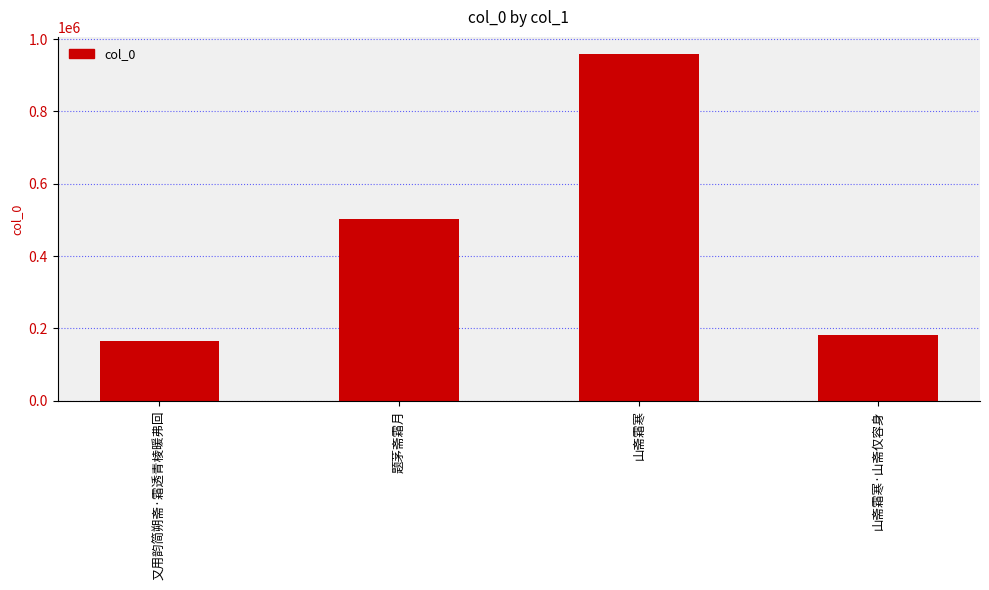

Rank the categories by value from highest to lowest.

山斋霜寒, 题茅斋霜月, 山斋霜寒·山斋仅容身, 又用韵简朔斋·霜透青棱暖弗回